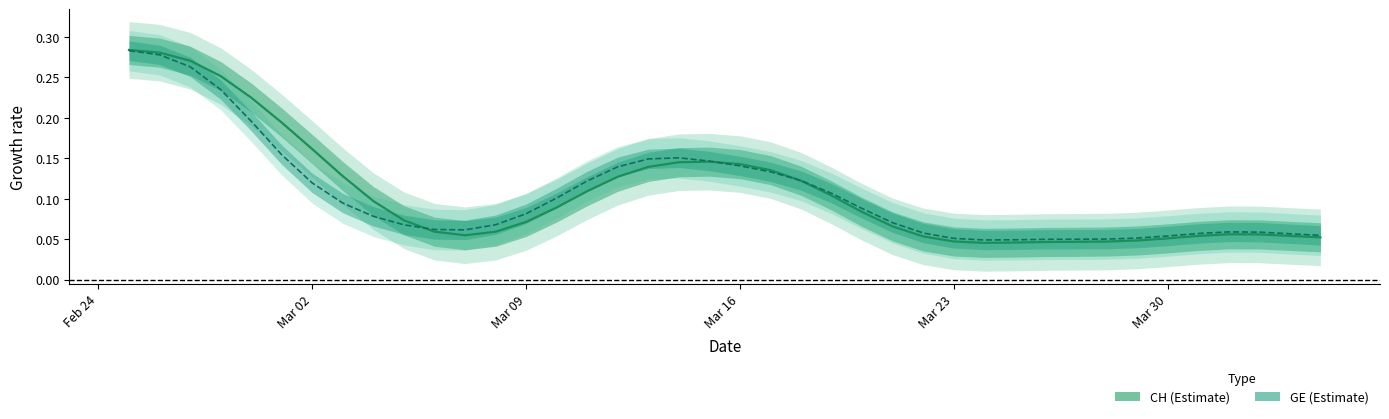

How many GE values are between 0 and 1?

40